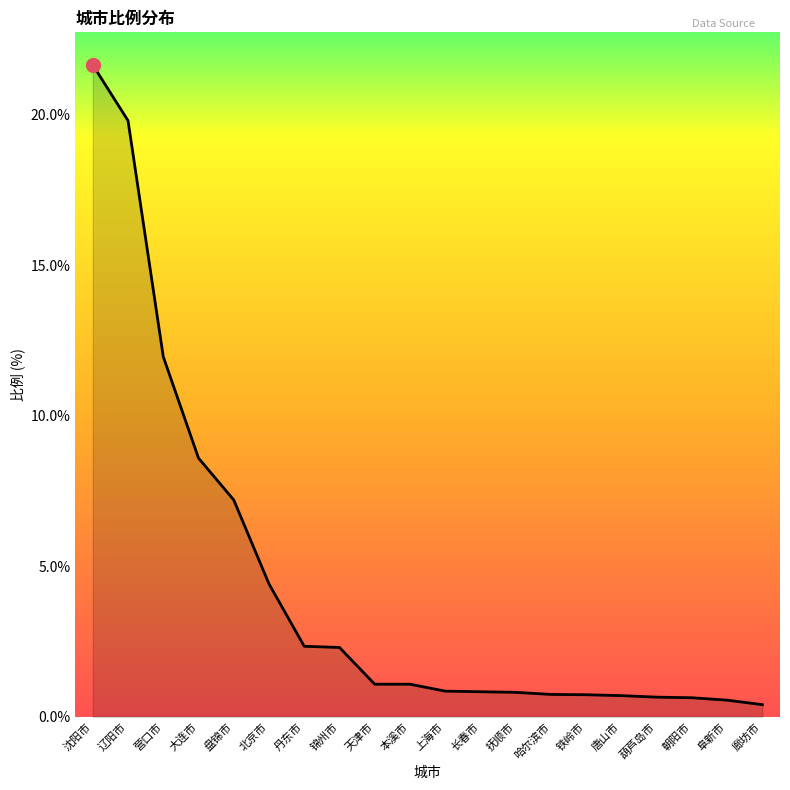

Is it true that the value at 抚顺市 is 0.8?

True